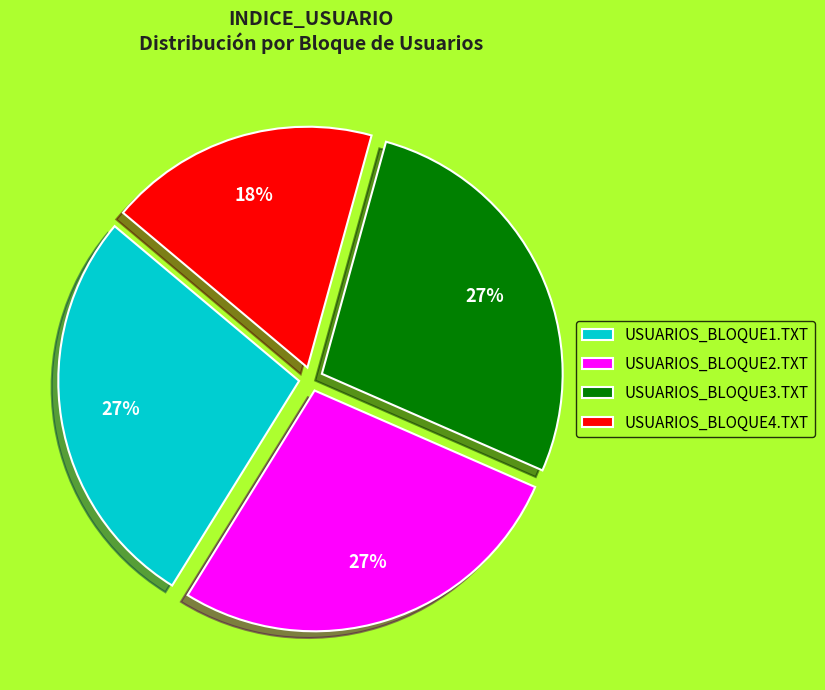

What is the ratio of the value at USUARIOS_BLOQUE1.TXT to the value at USUARIOS_BLOQUE4.TXT?

1.5